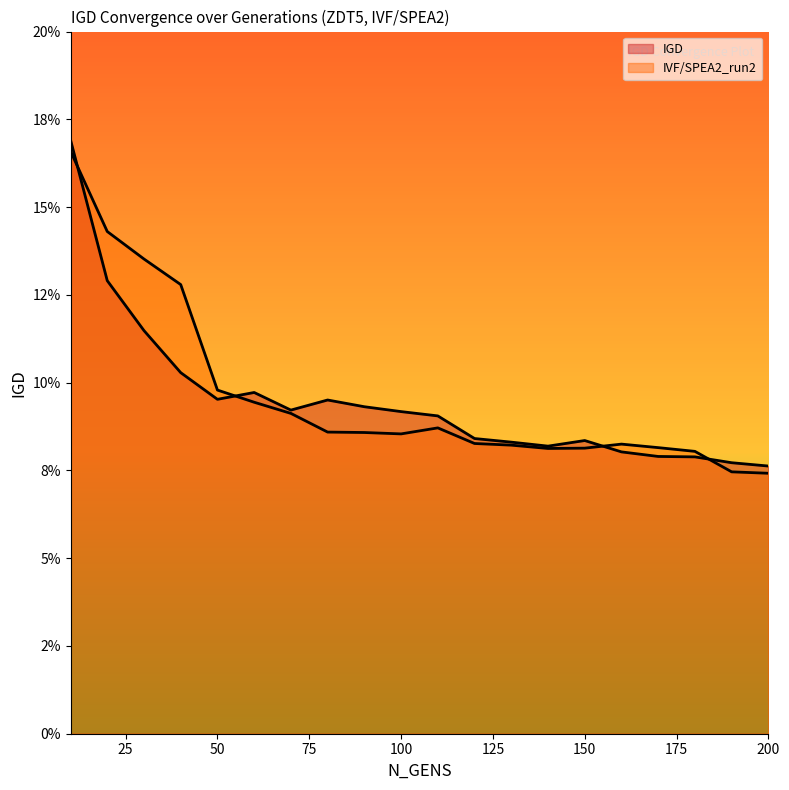

List the series in order of their overall mean, lowest first.

IGD, IVF/SPEA2_run2